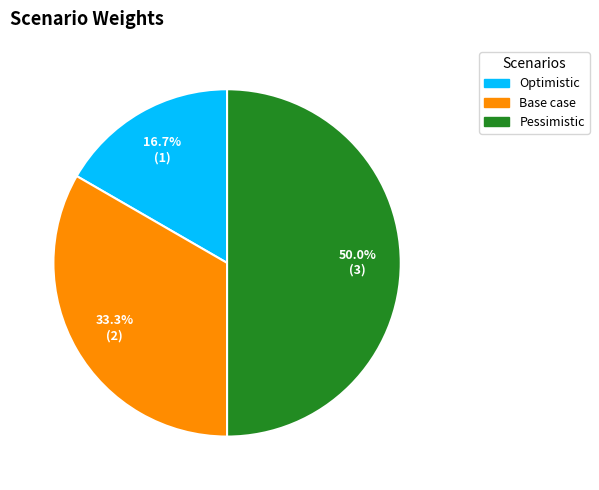

Is Optimistic the majority of the pie?

No